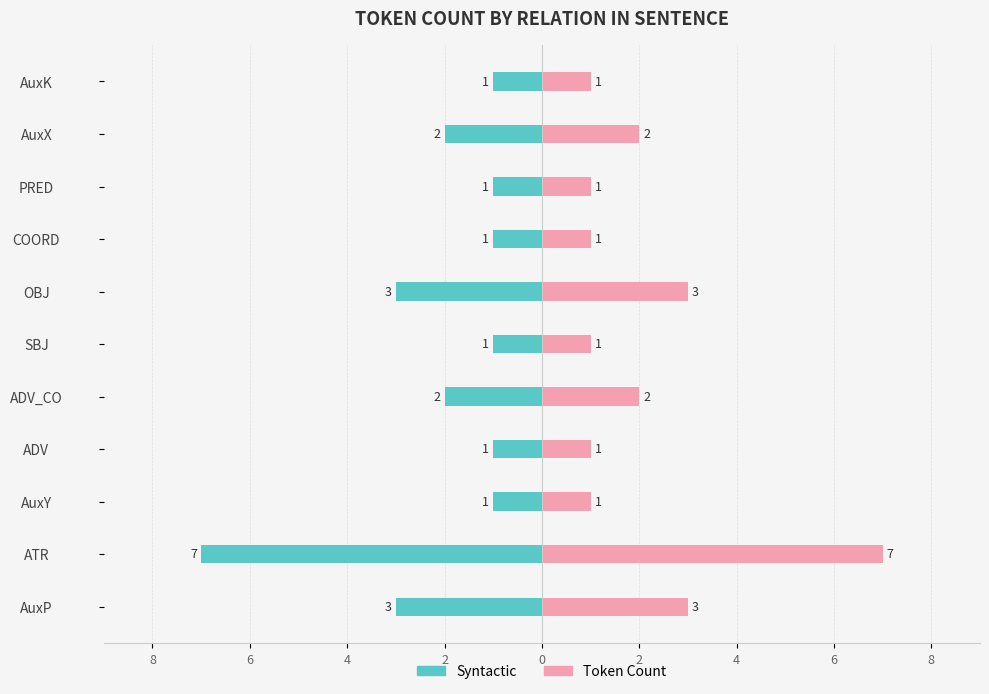

Which has a higher value, COORD or PRED?

COORD